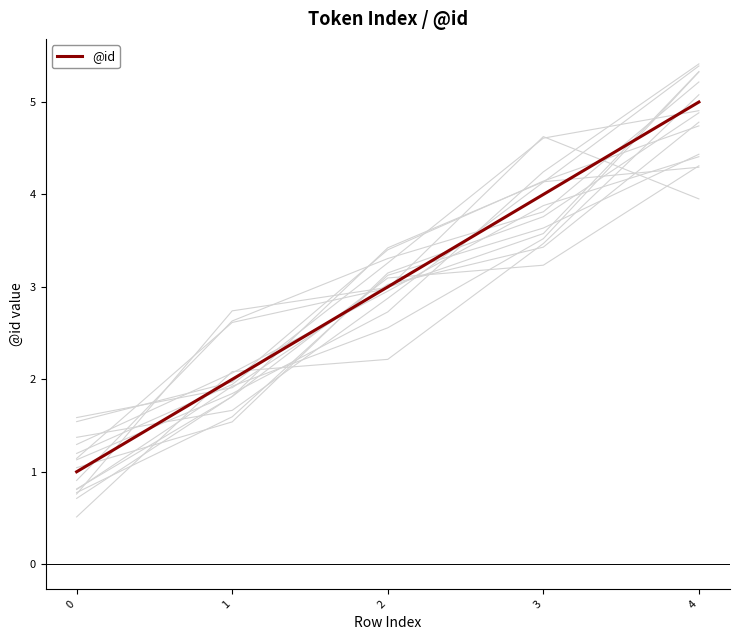

Reading left to right, transcribe all the data shown in this chart.

0=1	1=2	2=3	3=4	4=5